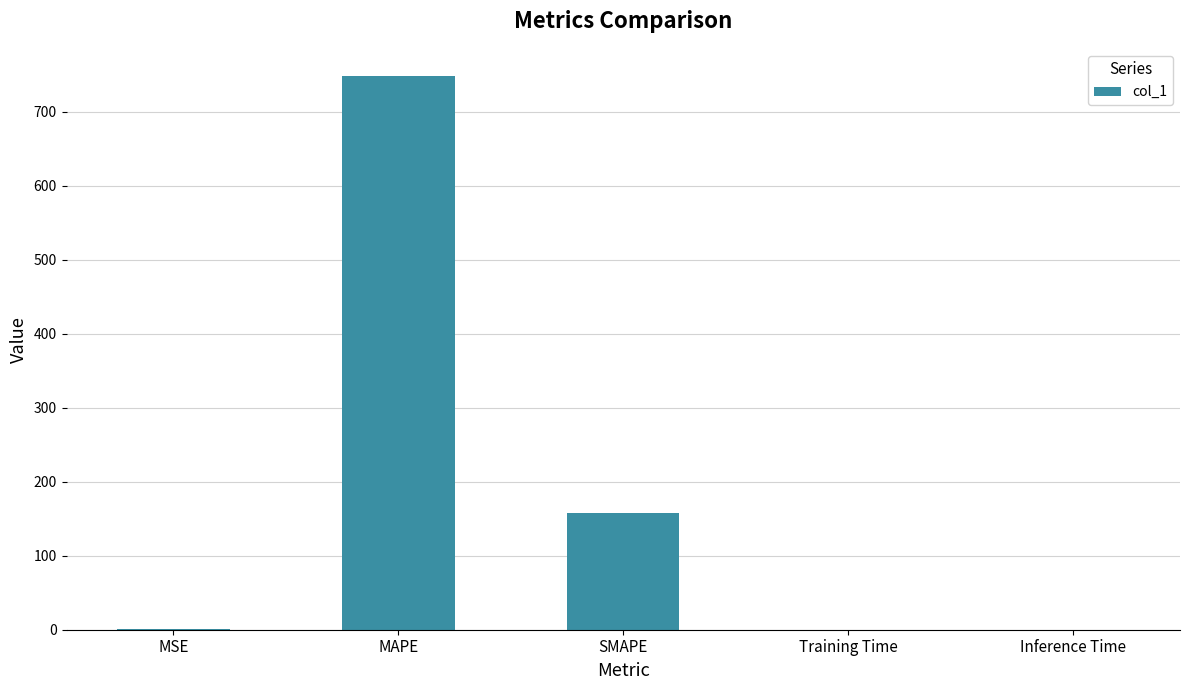

What is the sum of all values?

906.4